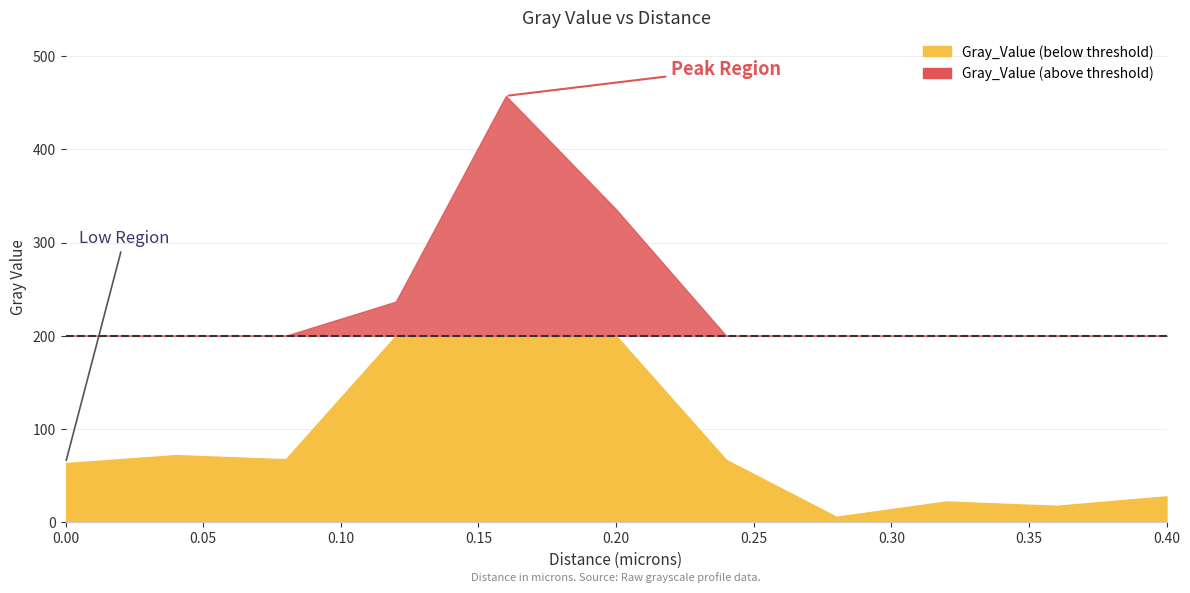

Rank the categories by value from lowest to highest.

0.28, 0.36, 0.32, 0.4, 0.0, 0.24, 0.08, 0.04, 0.12, 0.2, 0.16